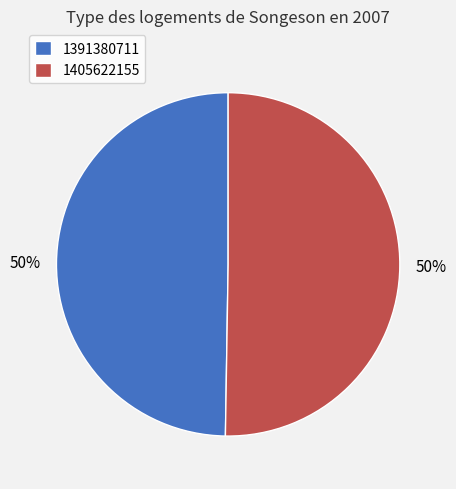

True or false: 1391380711 accounts for 50% of the total.

True